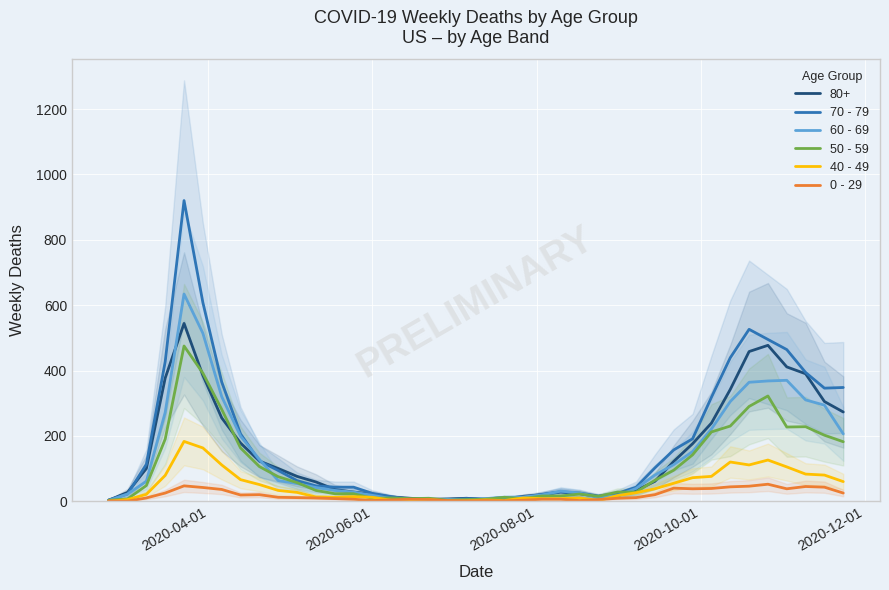

What are all the series names shown in the legend?

70 - 79, 60 - 69, 50 - 59, 40 - 49, 0 - 29